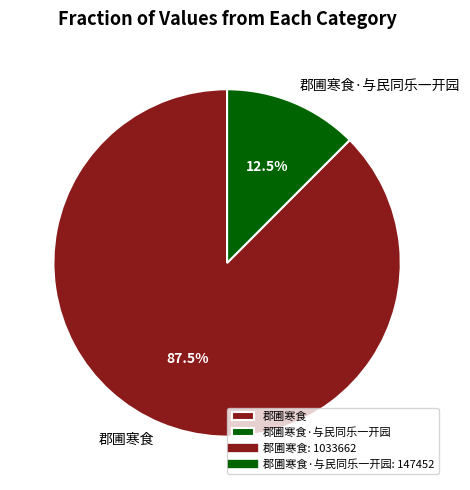

Which slice is the largest?

郡圃寒食